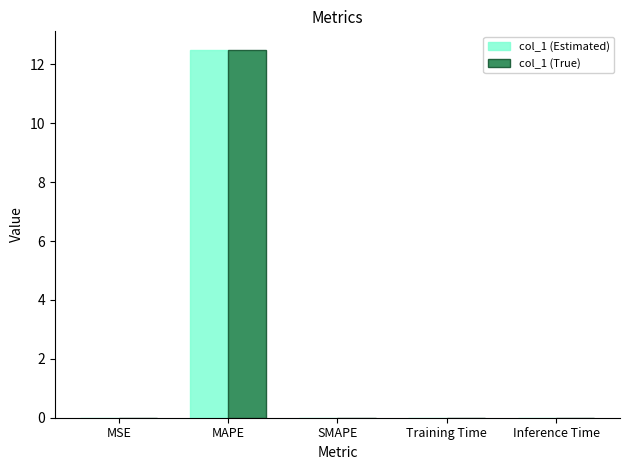

What is the maximum value shown in the chart?

12.5